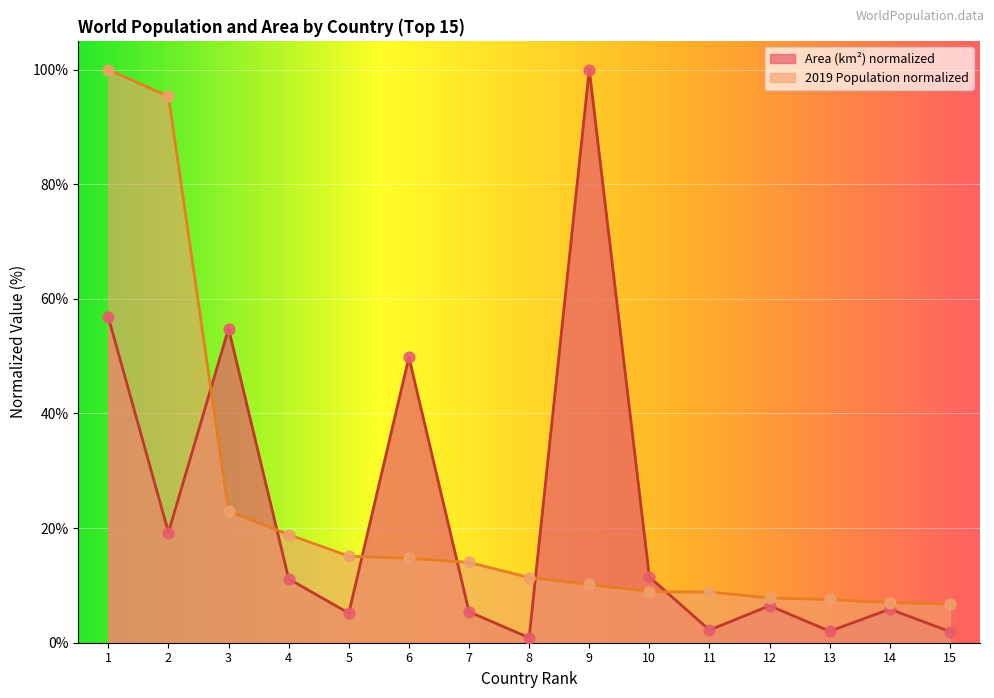

Is the value of 2019 Population normalized at 10 greater than the value of Area (km²) normalized at 10?

No